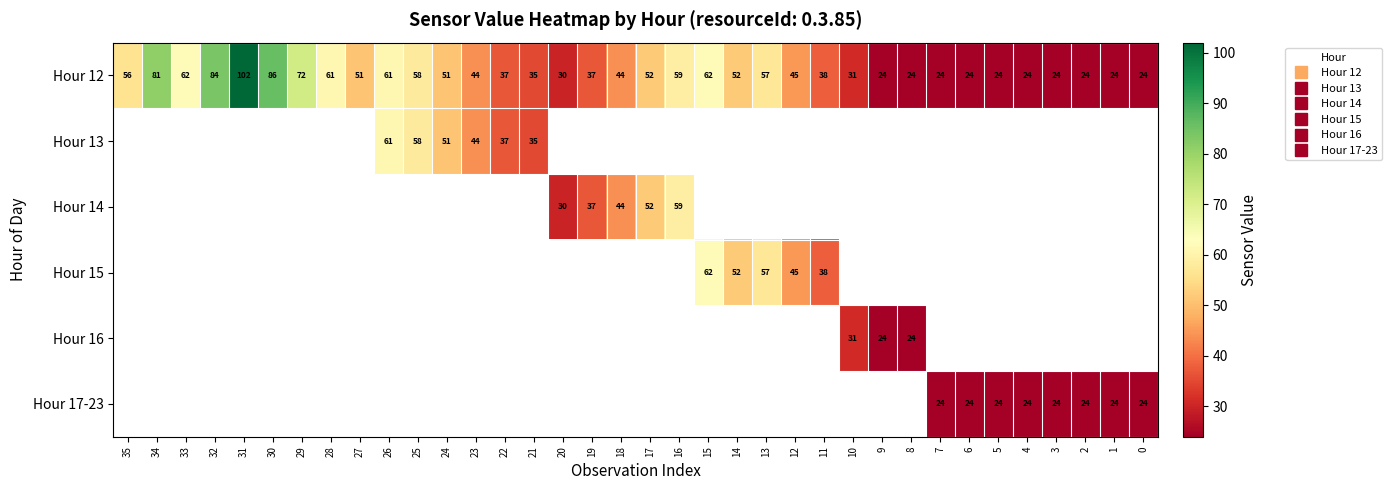

Which series has the largest range (max minus min)?

Hour 12